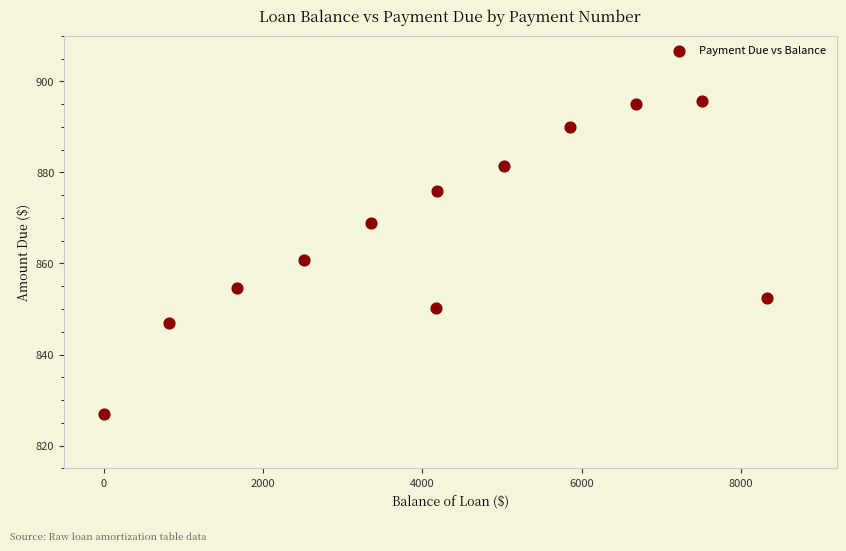

What is the average X value?

4173.5